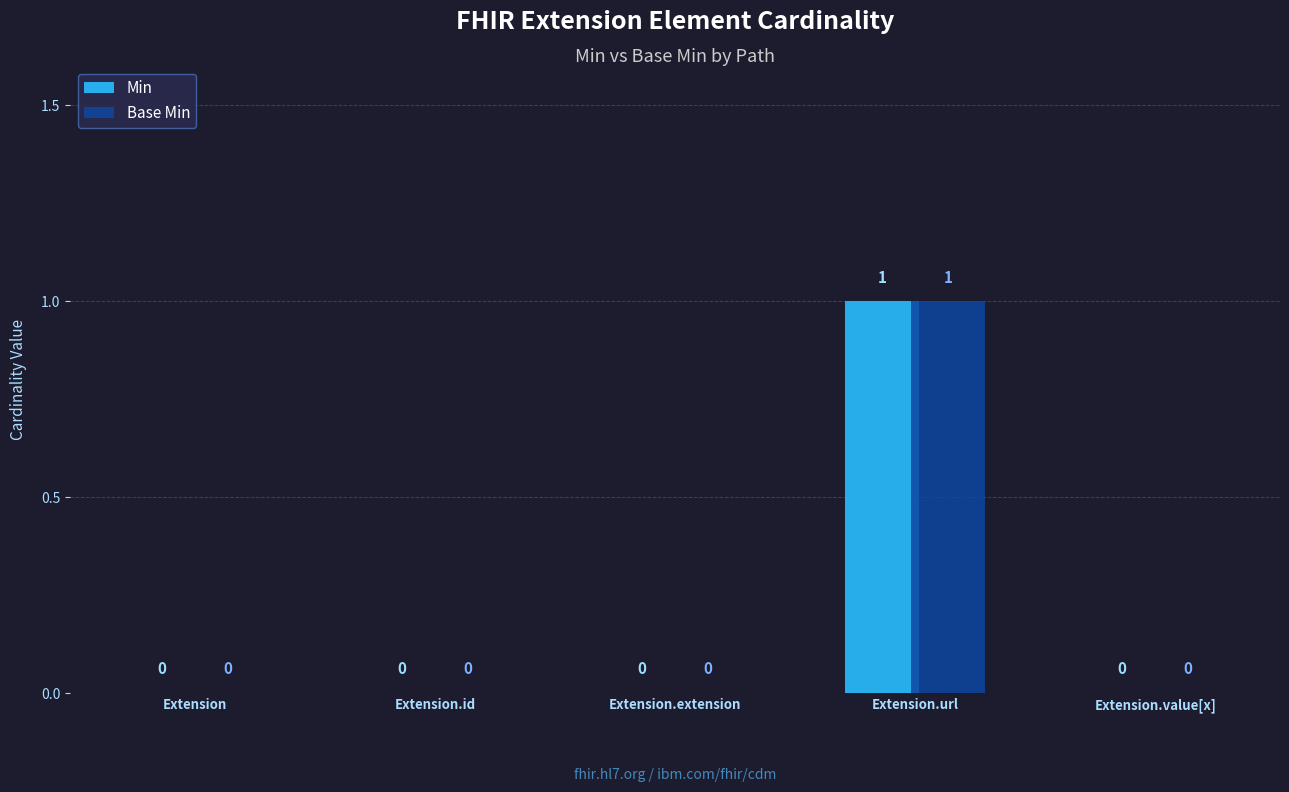

What is the greatest value displayed?

1